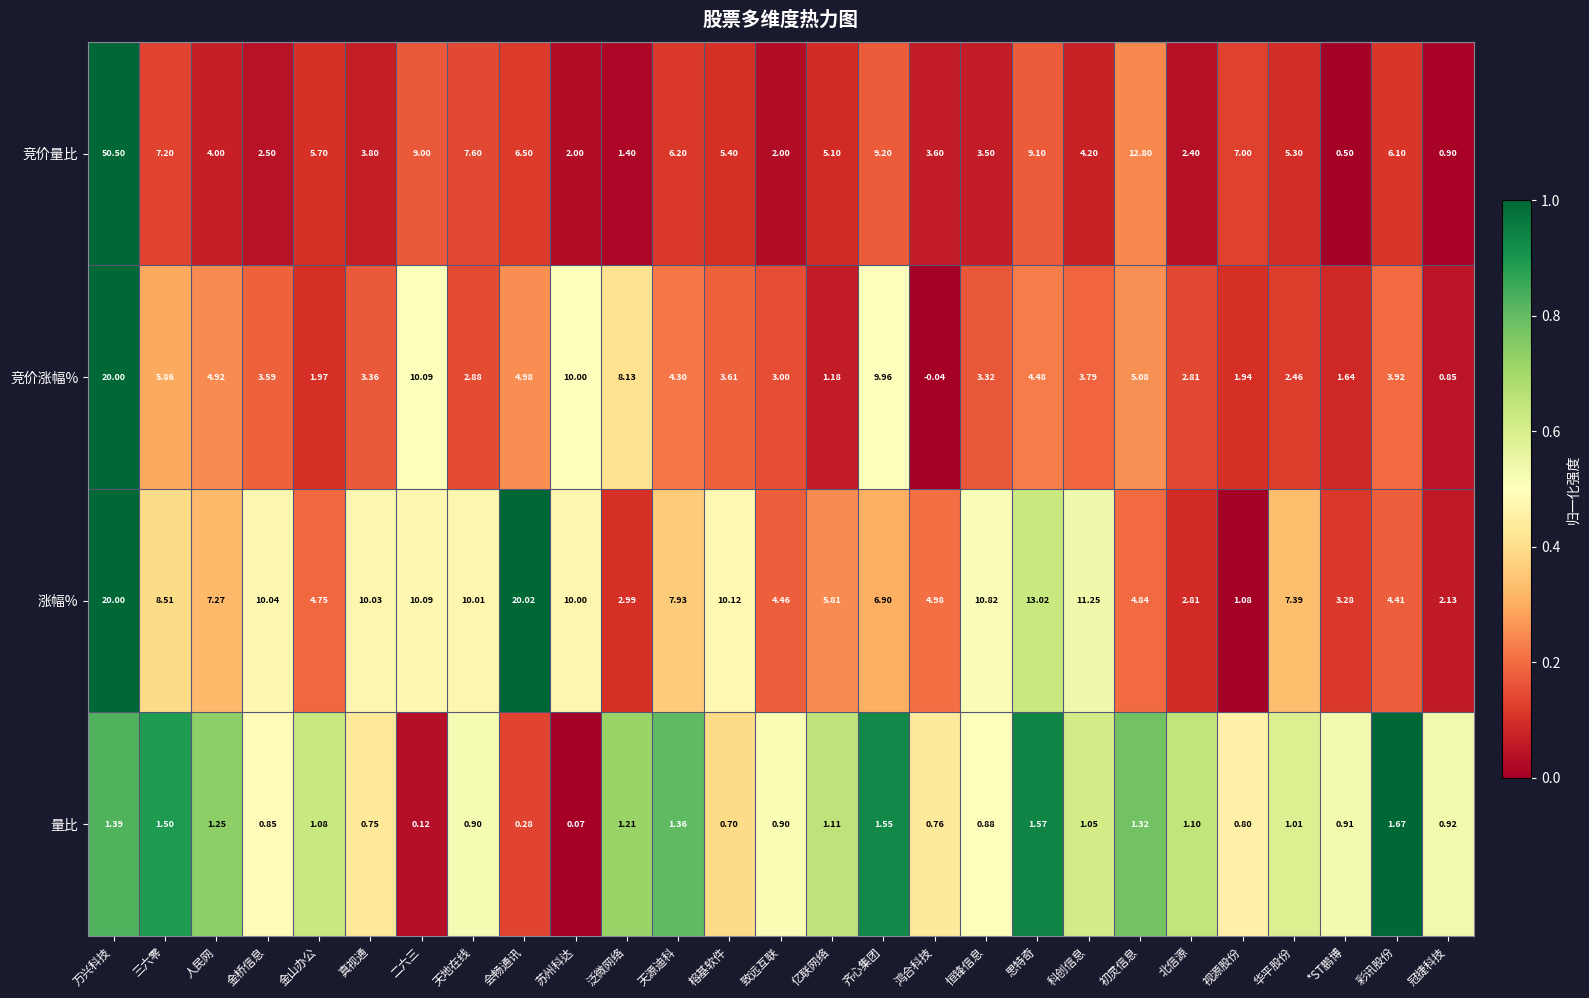

At 真视通, list the series in order from largest to smallest.

涨幅%, 竞价量比, 竞价涨幅%, 量比